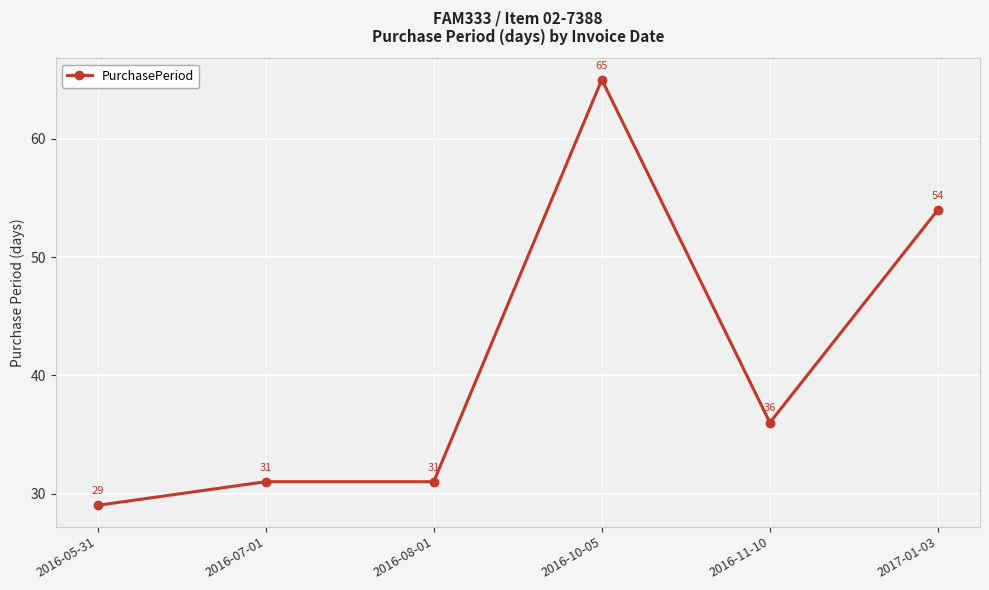

What position from the right is 2017-01-03?

1